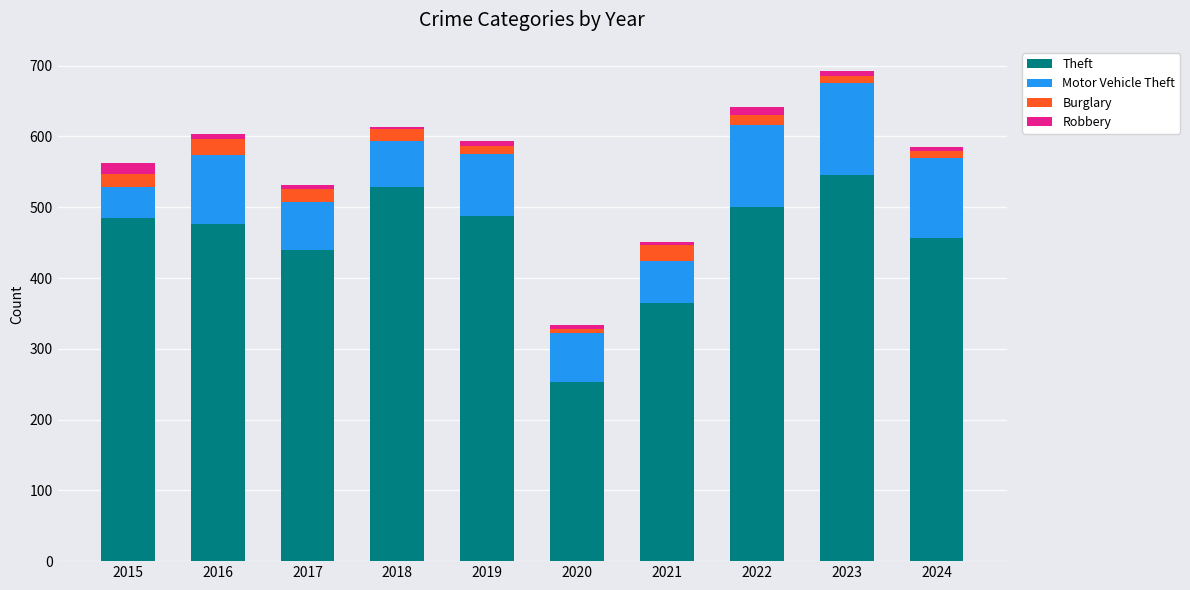

The value of Theft at 2018 is 146. True or false?

False